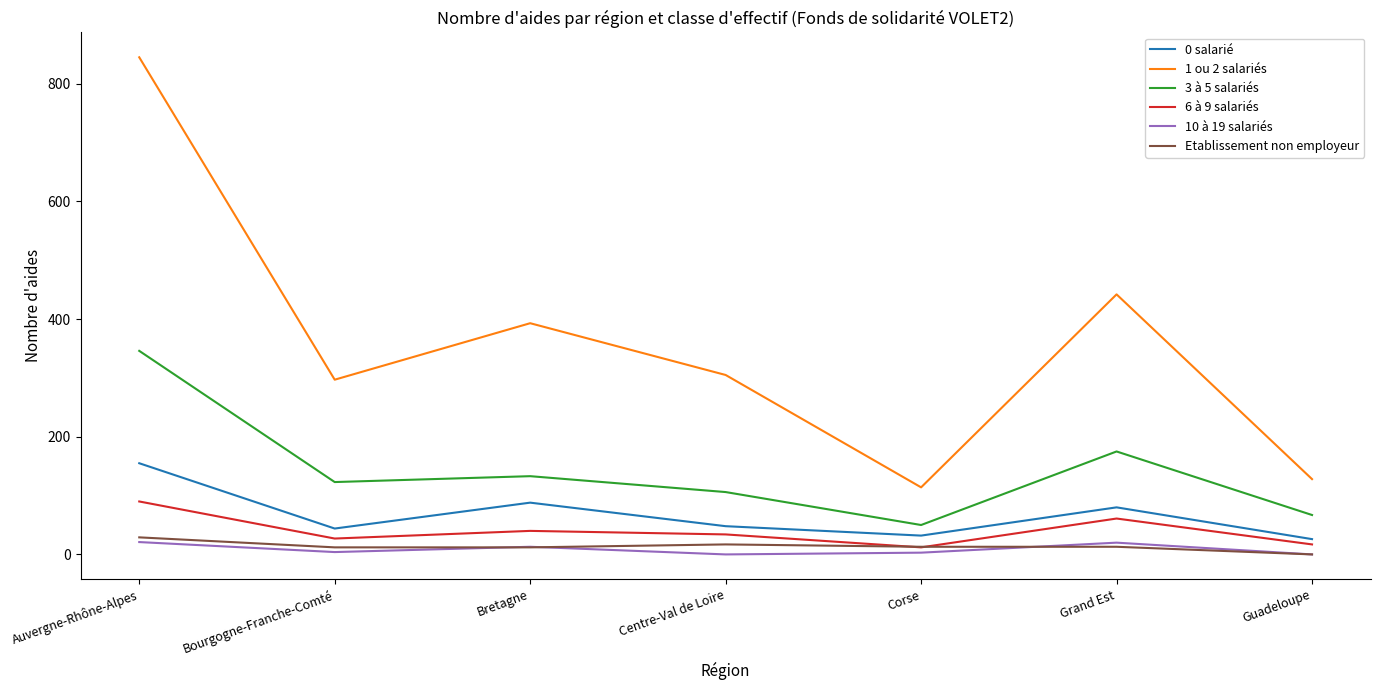

The 6 à 9 salariés series shows 34 at Centre-Val de Loire. True or false?

True